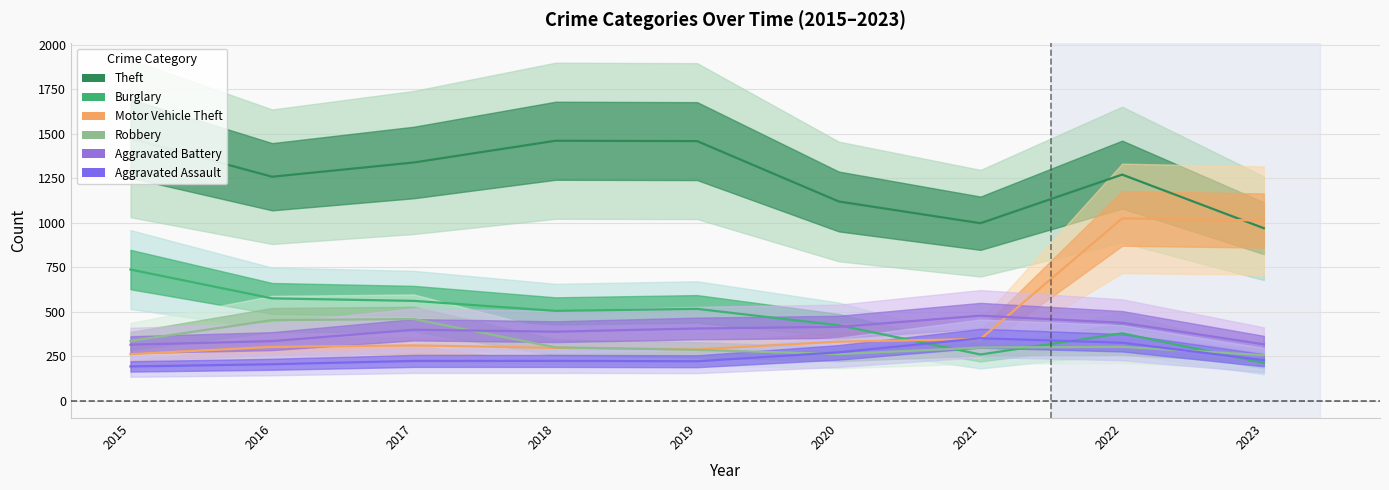

Which series ends up on top after the final intersection of Burglary and Aggravated Battery?

Aggravated Battery